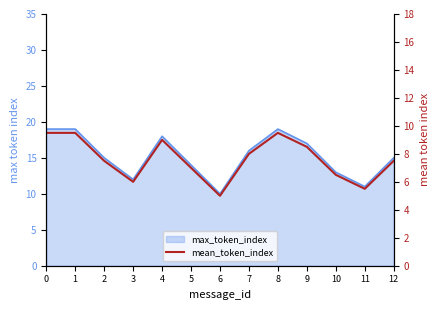

Reading left to right, list all the values displayed in this chart.

0=9.5	1=9.5	2=7.5	3=6.0	4=9.0	5=7.0	6=5.0	7=8.0	8=9.5	9=8.5	10=6.5	11=5.5	12=7.5